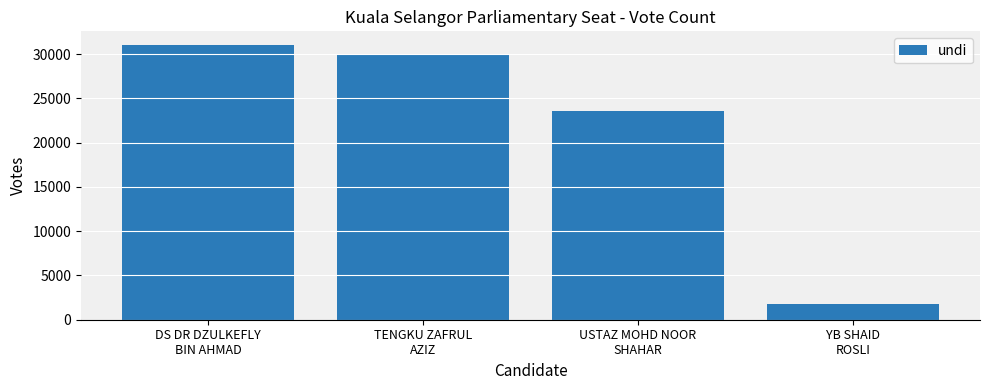

What is the smallest value displayed?

1778